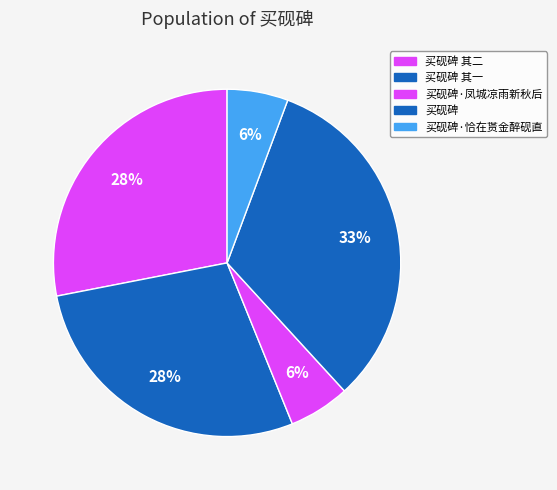

Does 买砚碑·恰在贳金醉砚直 account for over 50% of the chart?

No